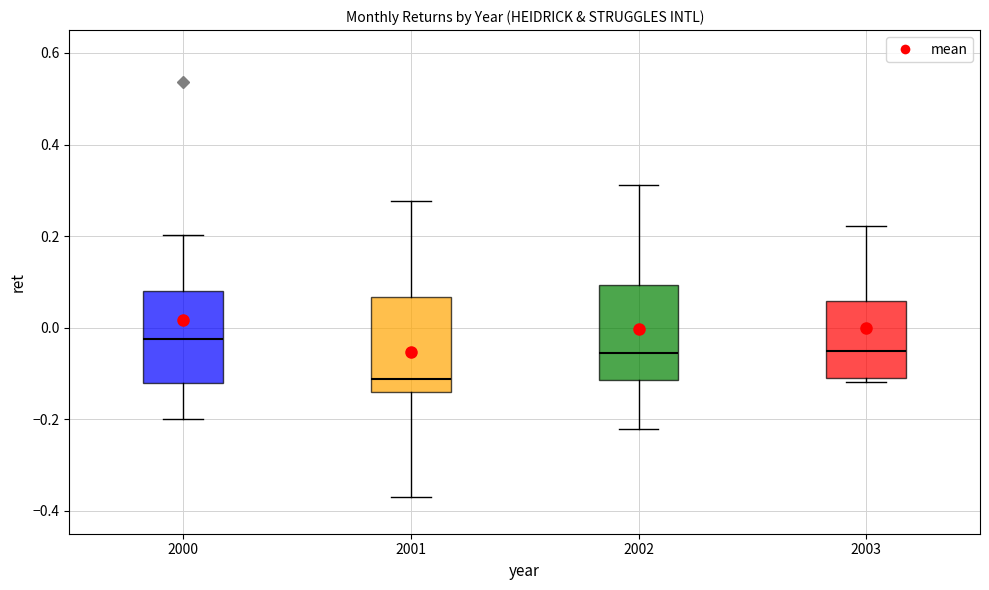

Reading left to right, transcribe this box plot: for each box, give where its median line is, the range the box spans, and where its two whiskers end, as read against the y-axis. The values are not printed on the chart, so give them approximately, as read against the axis.

2000: median -0.02, box -0.12 to 0.08, whiskers -0.20 to 0.20
2001: median -0.12, box -0.14 to 0.06, whiskers -0.36 to 0.28
2002: median -0.06, box -0.12 to 0.10, whiskers -0.22 to 0.32
2003: median -0.06, box -0.10 to 0.06, whiskers -0.12 to 0.22